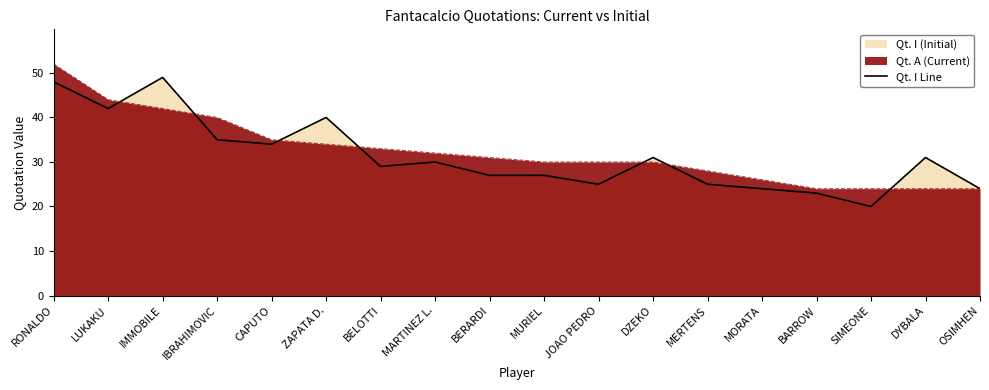

What is the difference between the second highest and second lowest values?

25